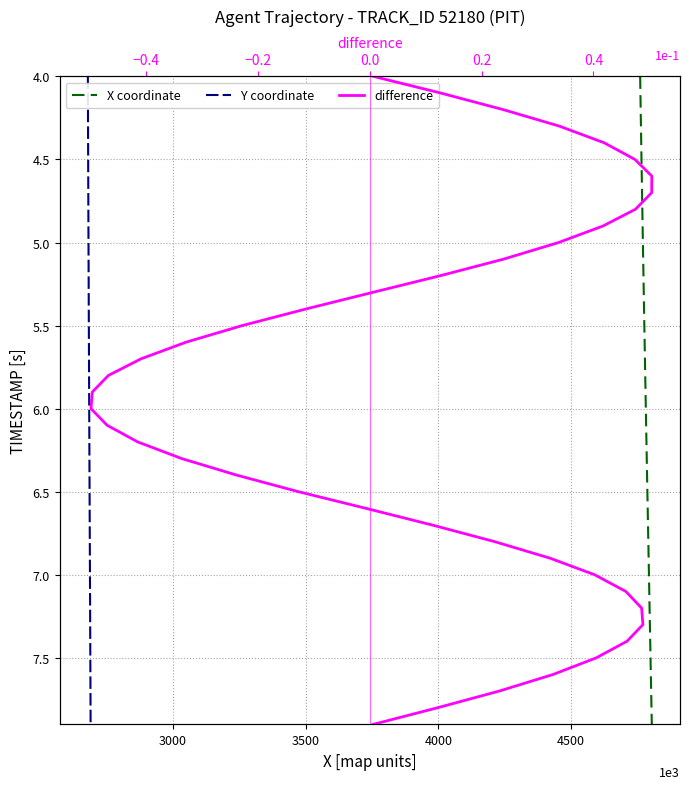

The value of difference at 36 is 3.0. True or false?

False